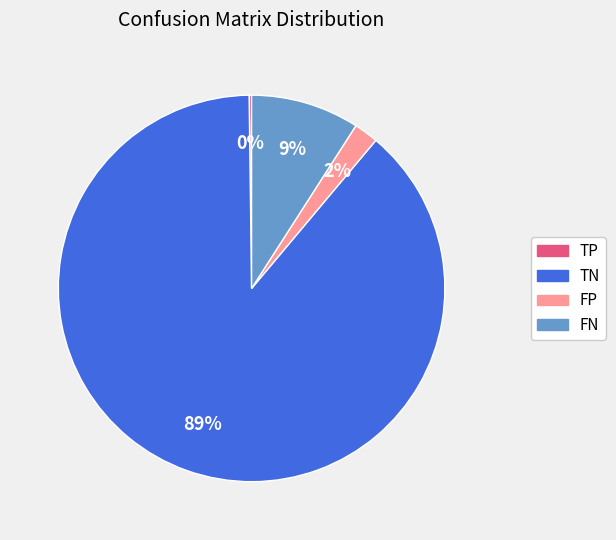

To the nearest percent, what is the difference between the FP and TN slice percentages?

87%